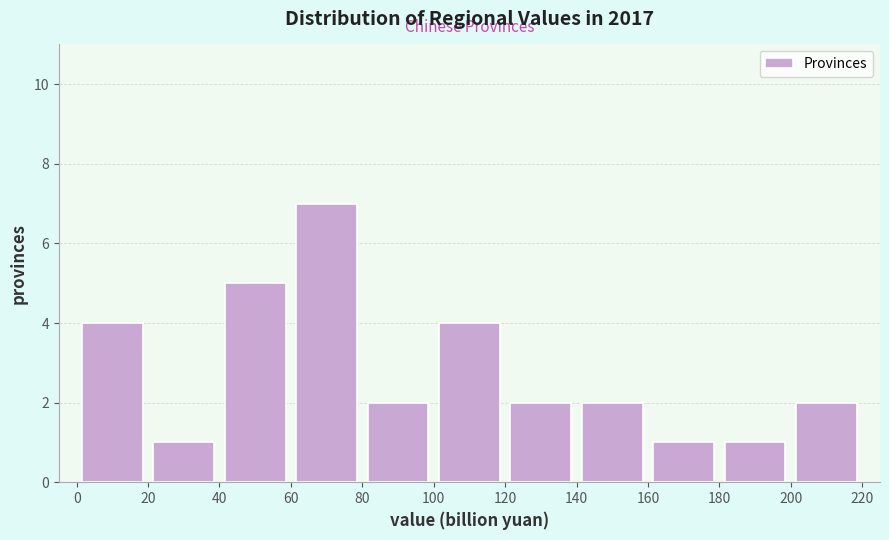

Reading left to right, transcribe this chart: for each bar, give the range it covers on the x-axis and its height. The values are not printed on the chart, so give them approximately, as read against the axis.

0 to 20: 4
20 to 40: 1
40 to 60: 5
60 to 80: 7
80 to 100: 2
100 to 120: 4
120 to 140: 2
140 to 160: 2
160 to 180: 1
180 to 200: 1
200 to 220: 2